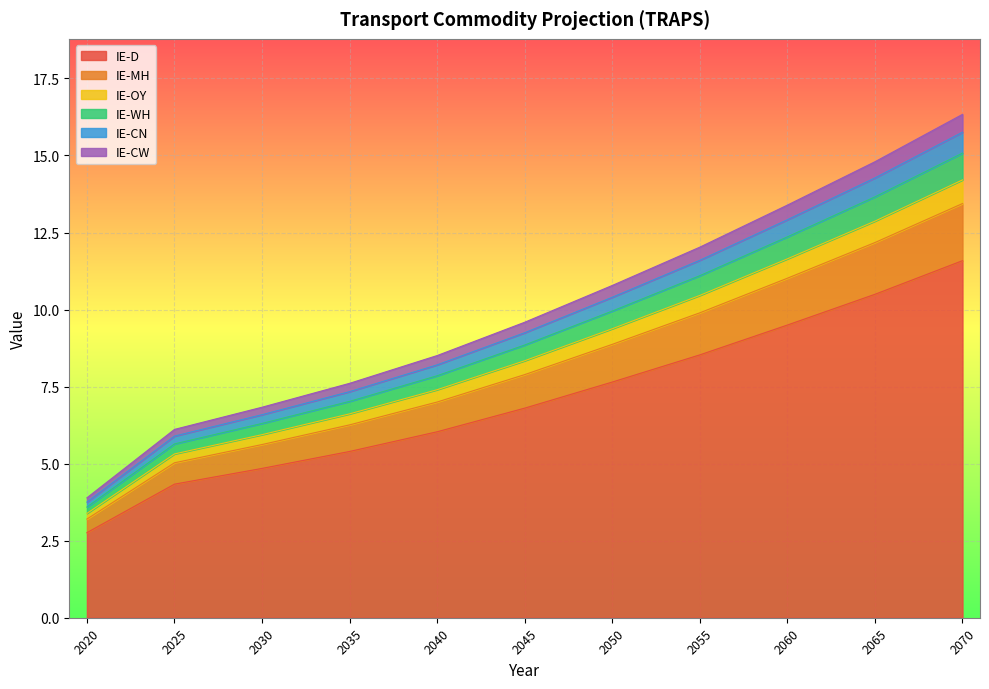

True or false: IE-OY and IE-WH intersect in this chart.

False